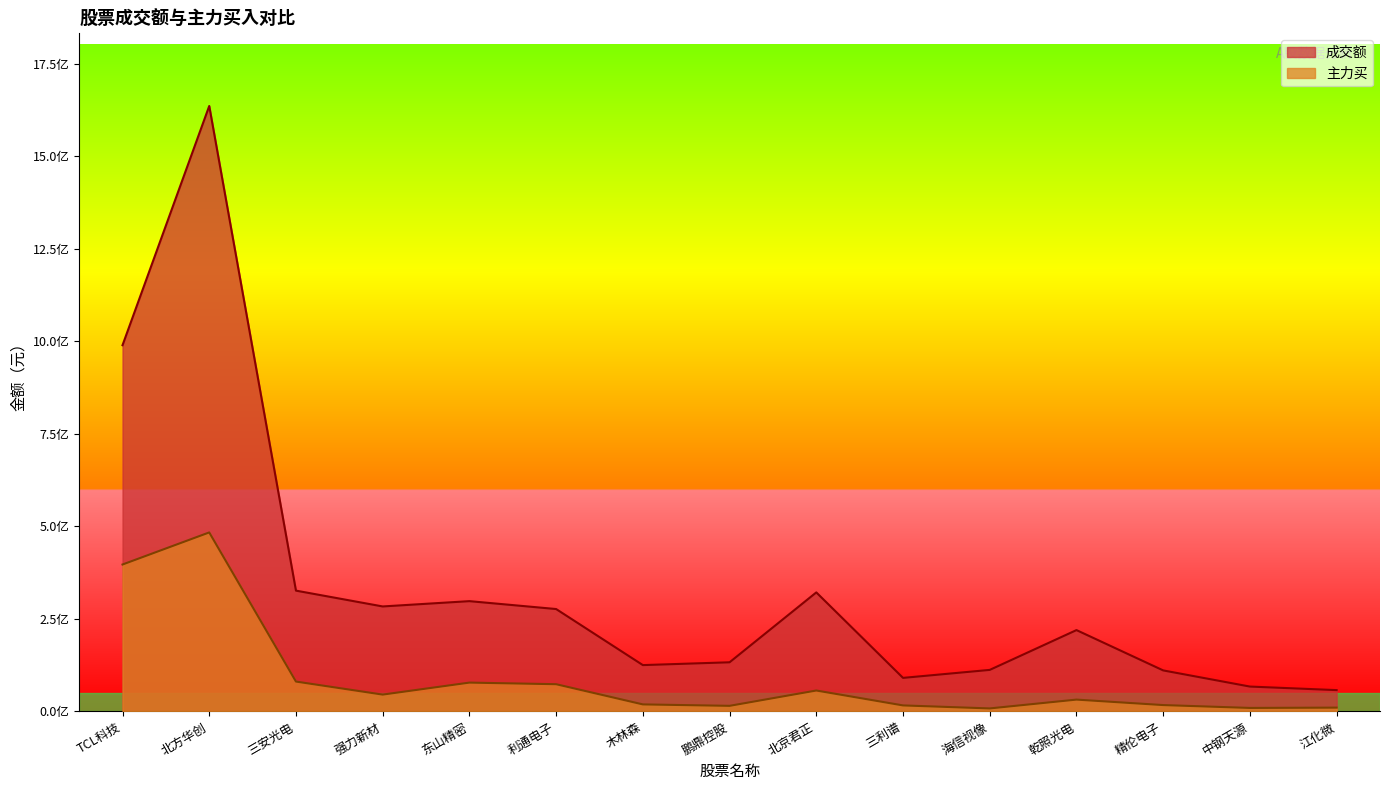

Is the value of 主力买 at 精伦电子 greater than the value of 成交额 at 北京君正?

No